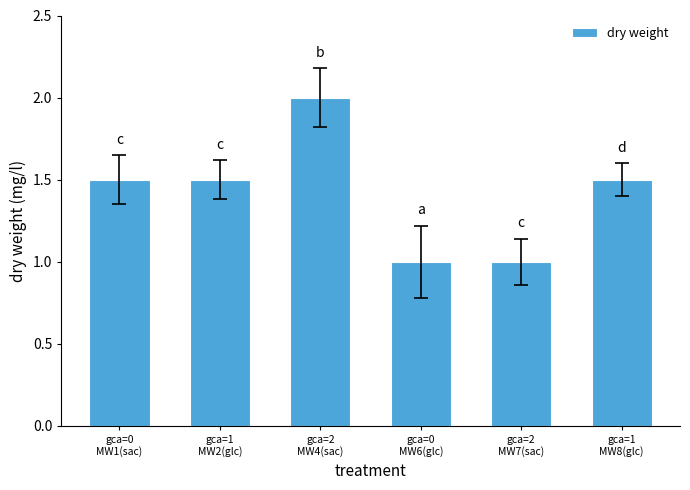

What is the value of the 4th bar from the left?

1.0